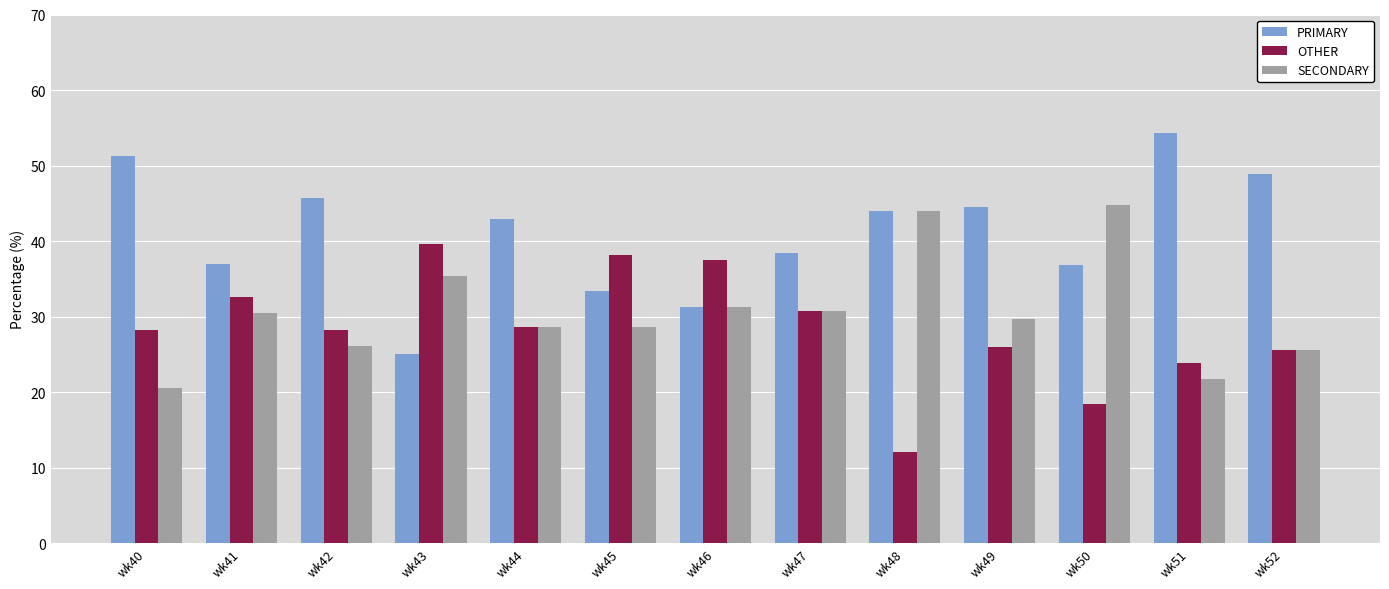

What is the sum of the SECONDARY values at wk52 and wk48?

69.5